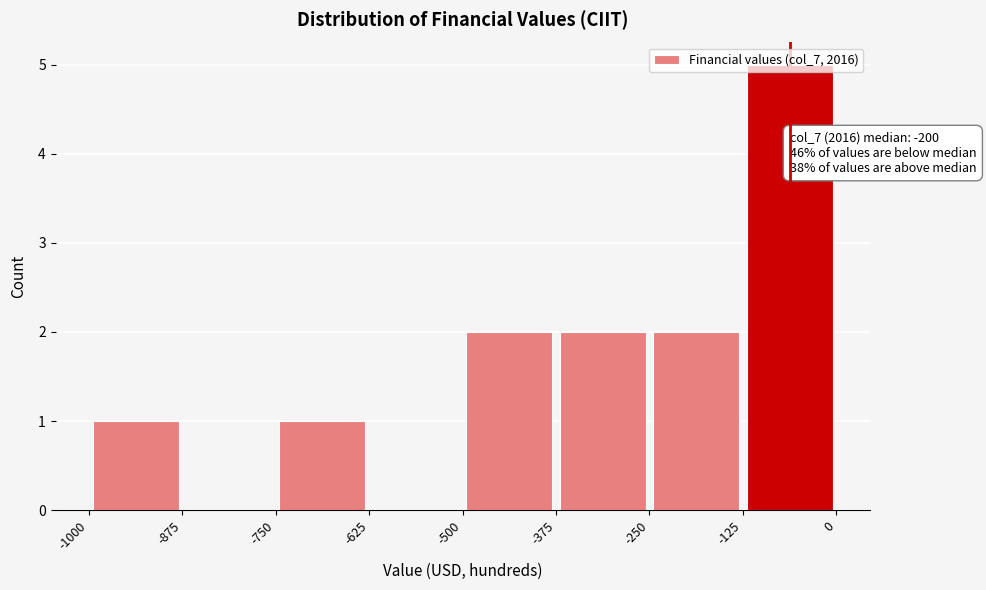

Which range on the x-axis has the tallest bar?

-125 to 0